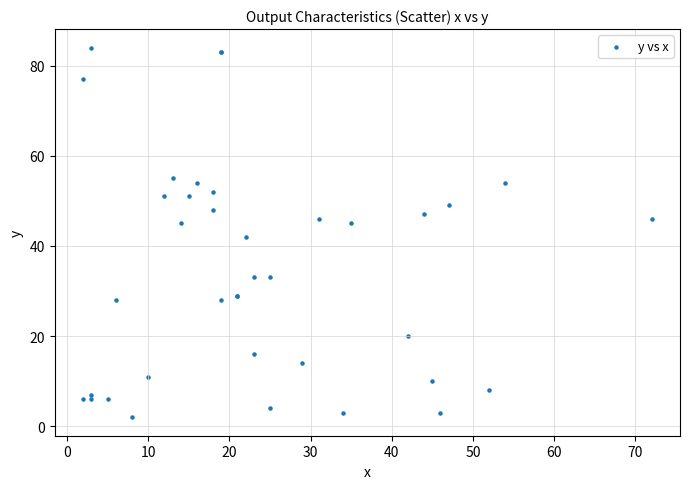

What Y value in the scatter plot is closest to 43?

42